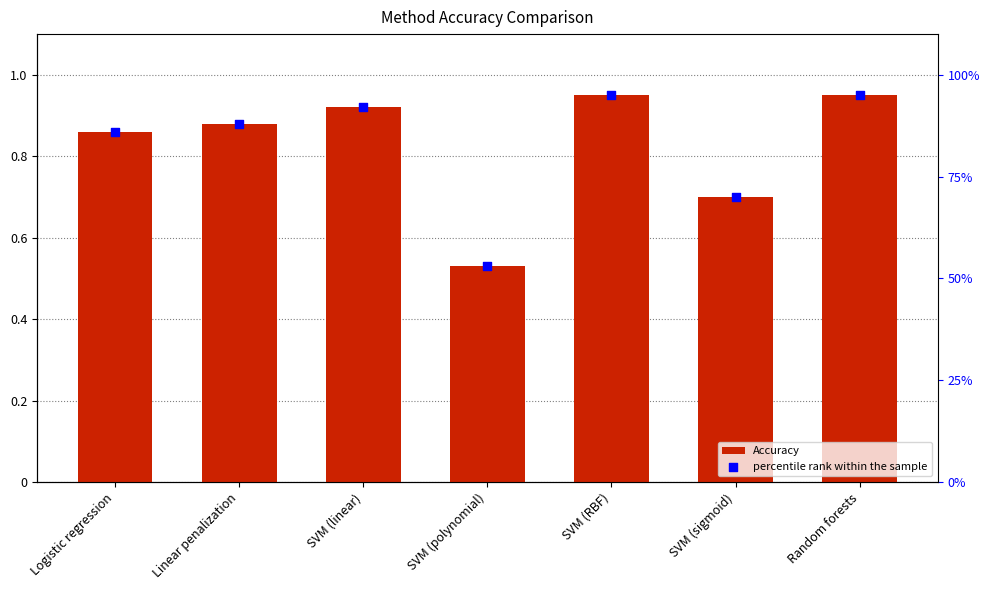

What are all the series names shown in the legend?

Accuracy, percentile rank within the sample